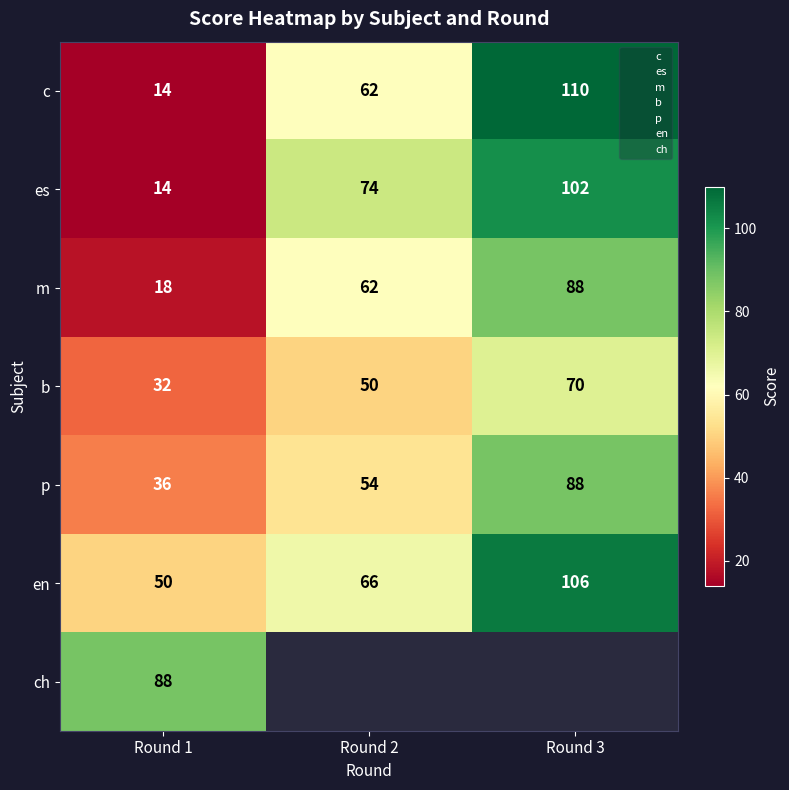

How many data points does each series have?

3